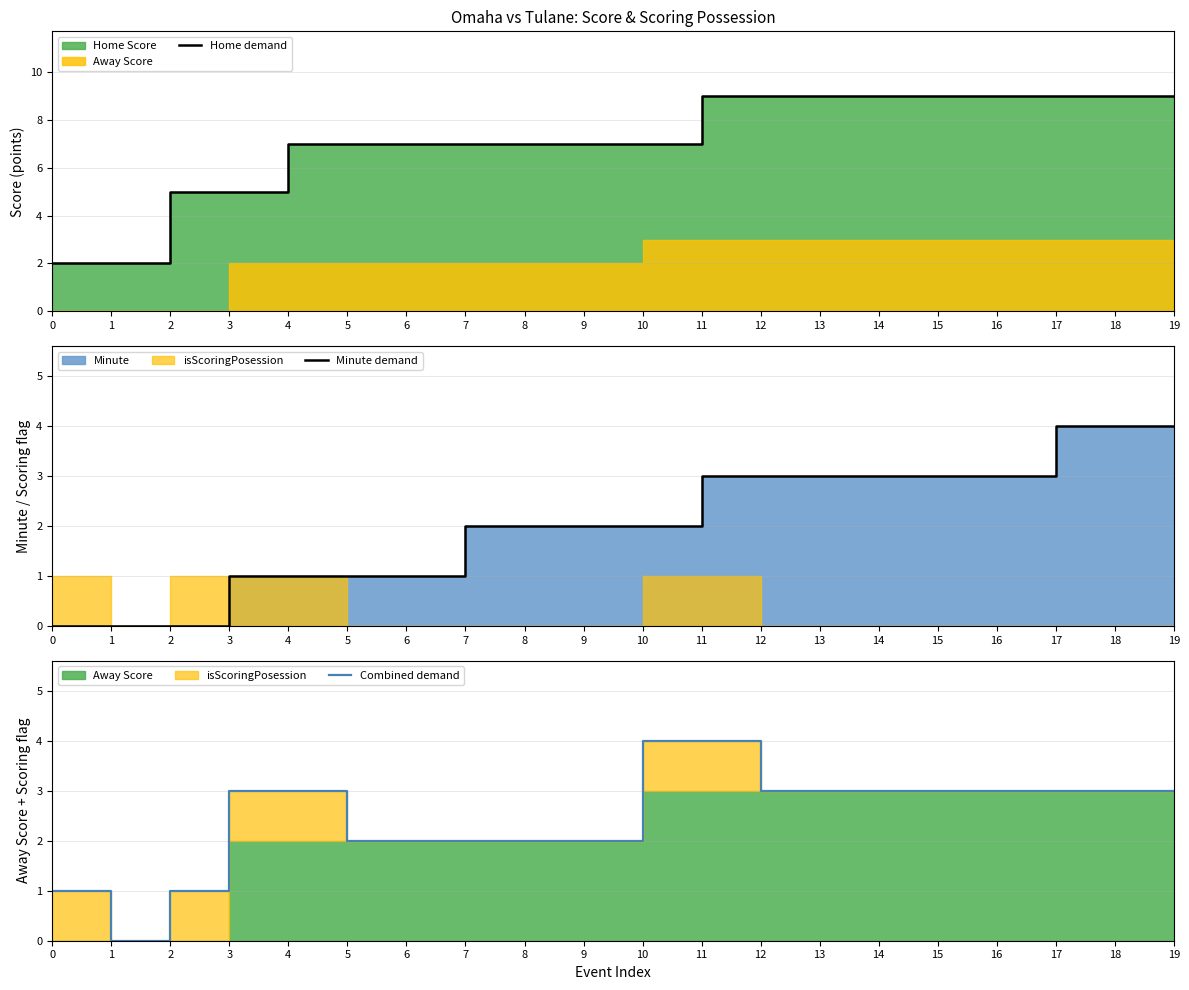

True or false: Home demand has more than 2 points higher than both neighbors.

False